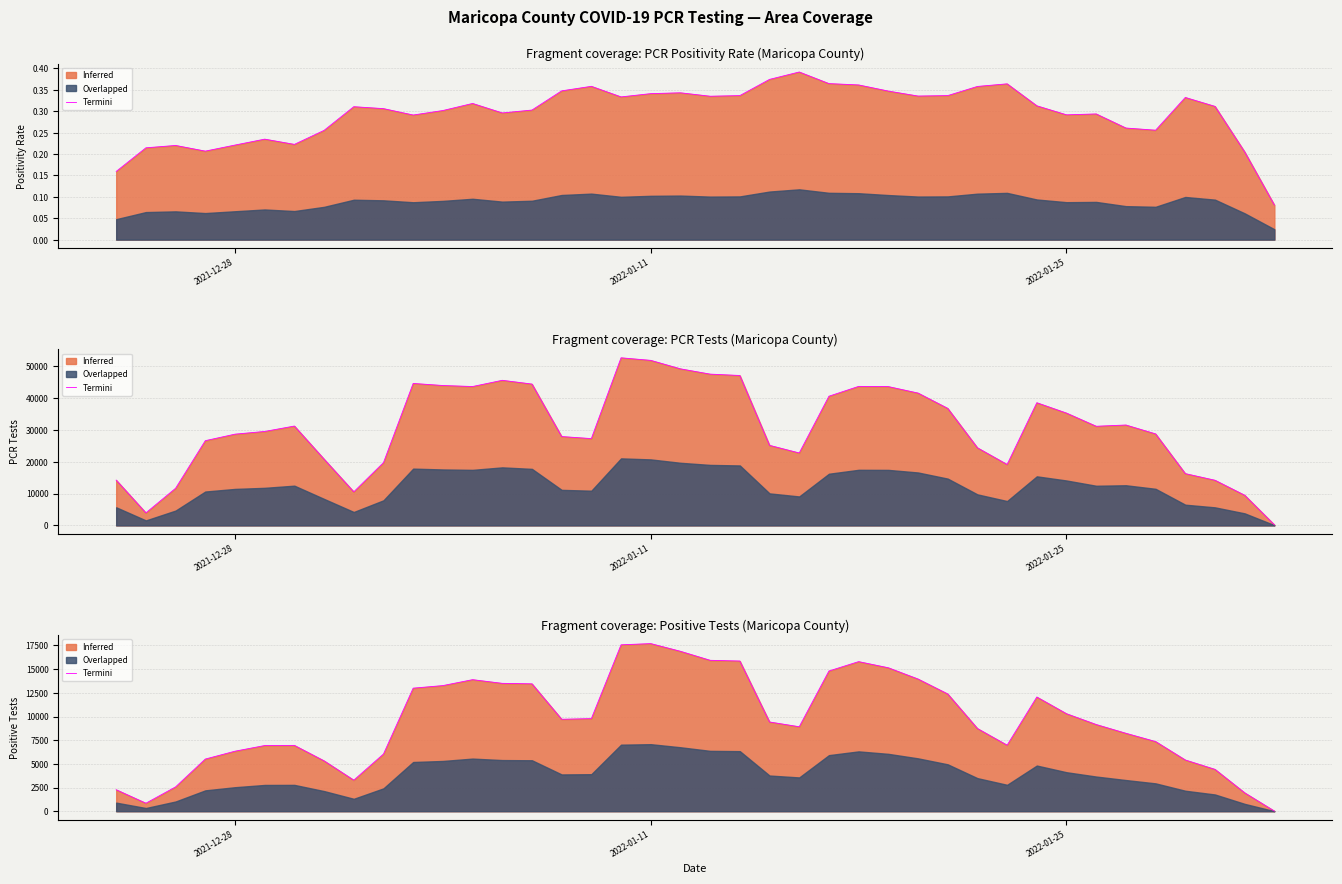

Count the number of values greater than 9423.

19